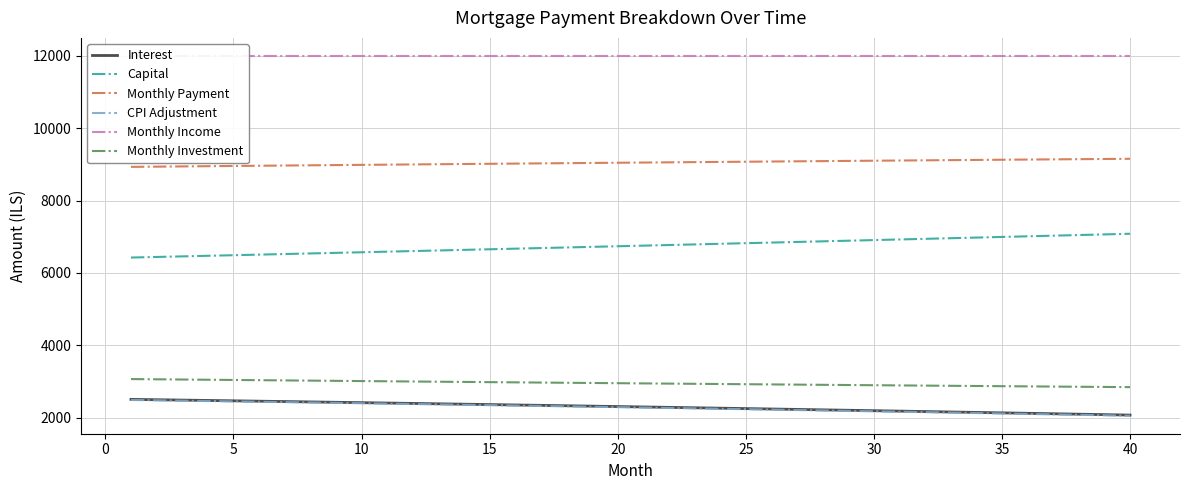

True or false: Monthly Payment and Monthly Investment intersect in this chart.

False